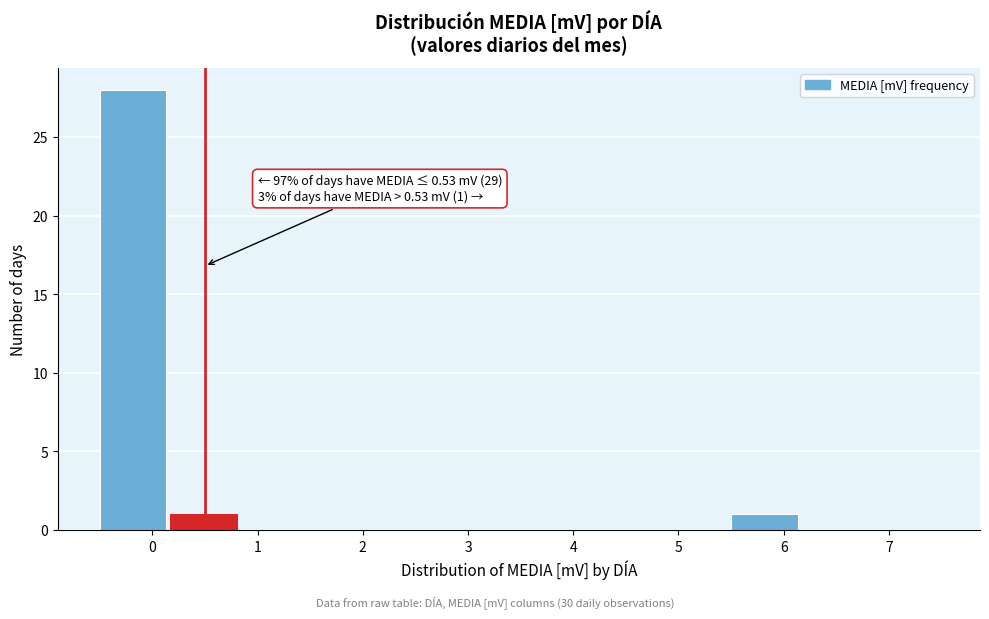

Which range on the x-axis has the tallest bar?

-0.5 to 0.2